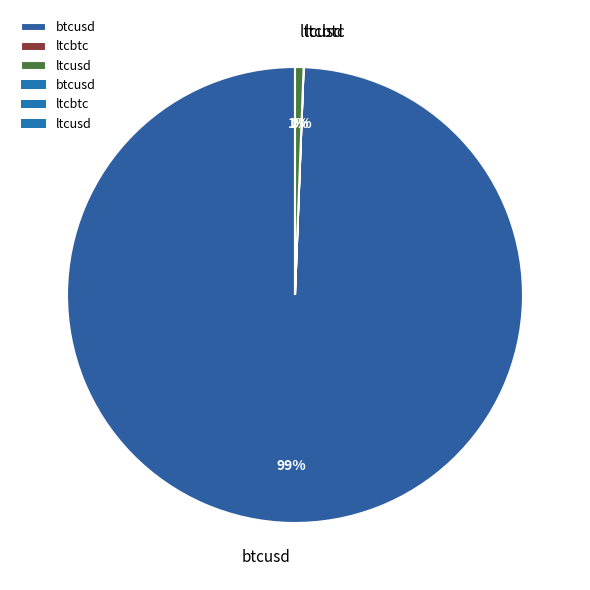

Which slice is the largest?

btcusd